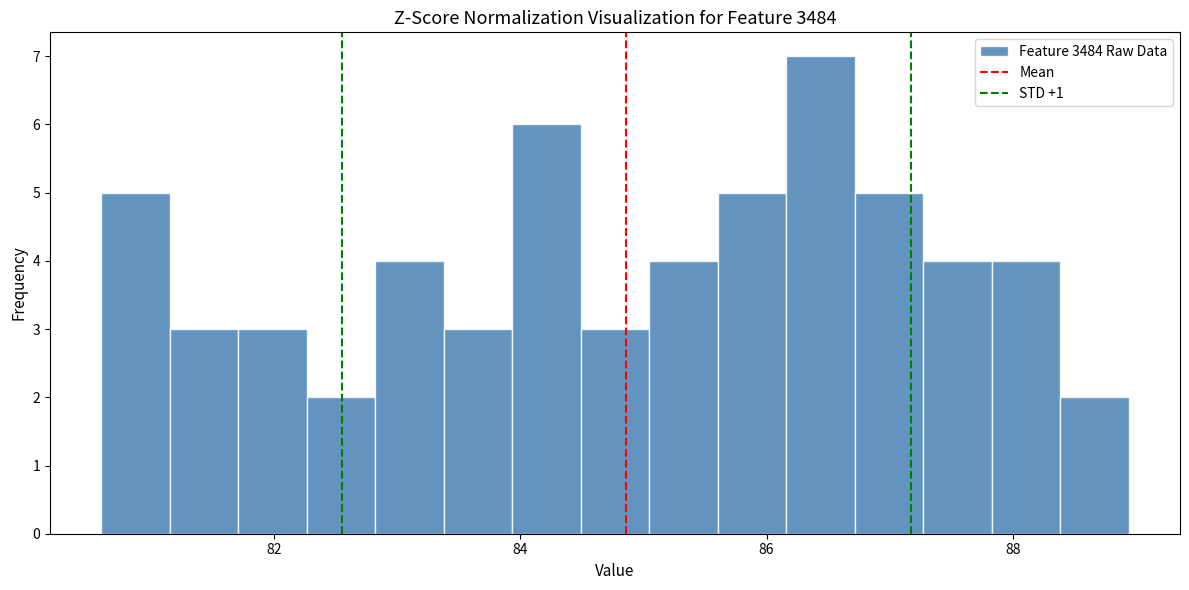

Around what value on the x-axis is the tallest bar? Give the approximate position of its centre, as read against the axis.

86.4